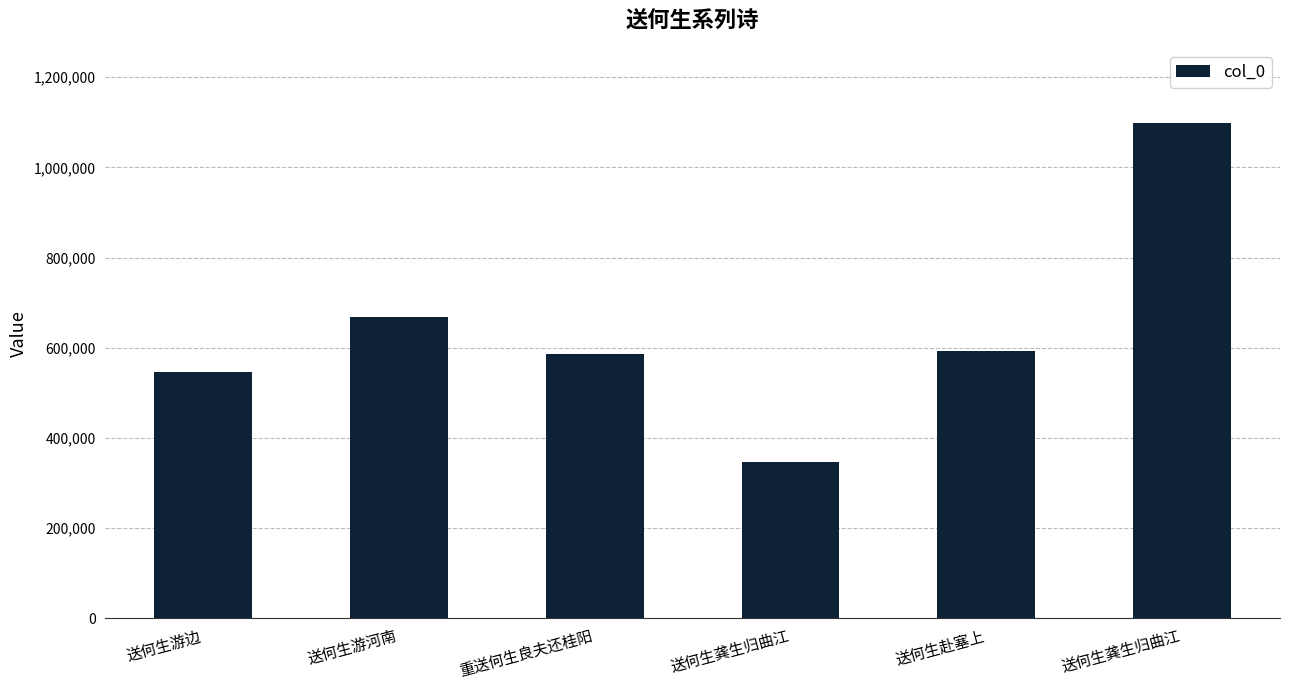

What is the label of the 6th bar from the right?

送何生游边